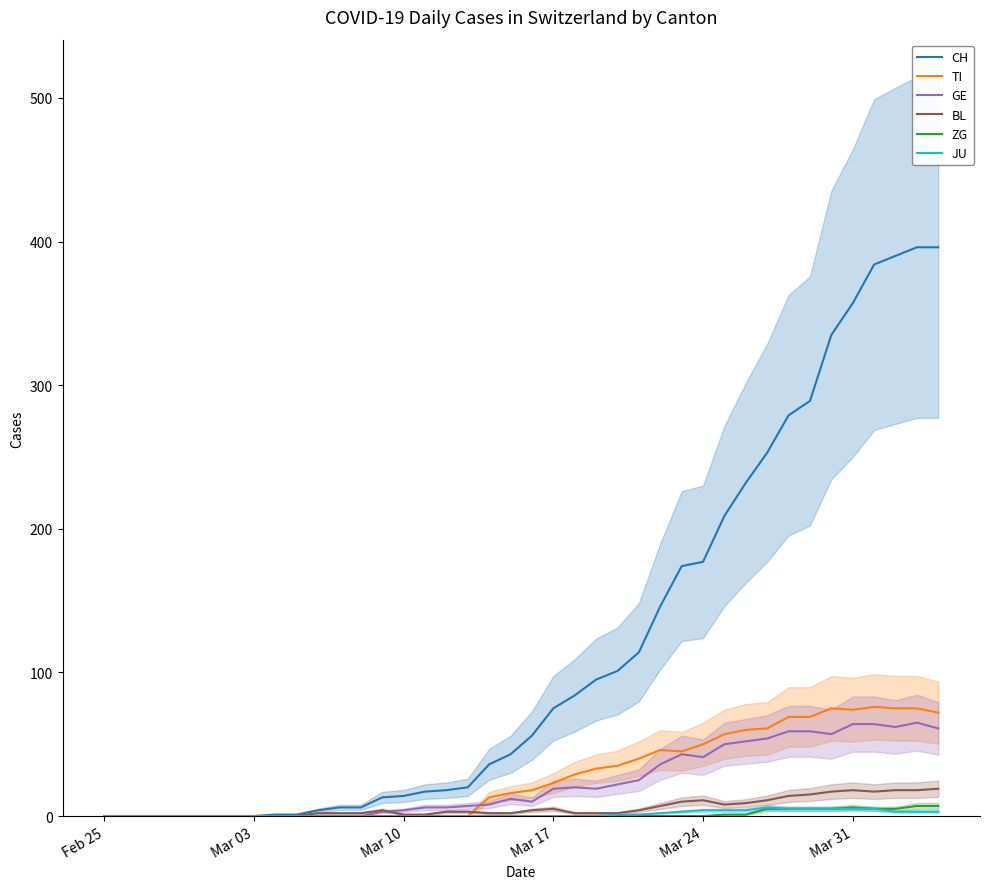

Rank the series by their maximum value, from lowest to highest.

JU, ZG, BL, GE, TI, CH